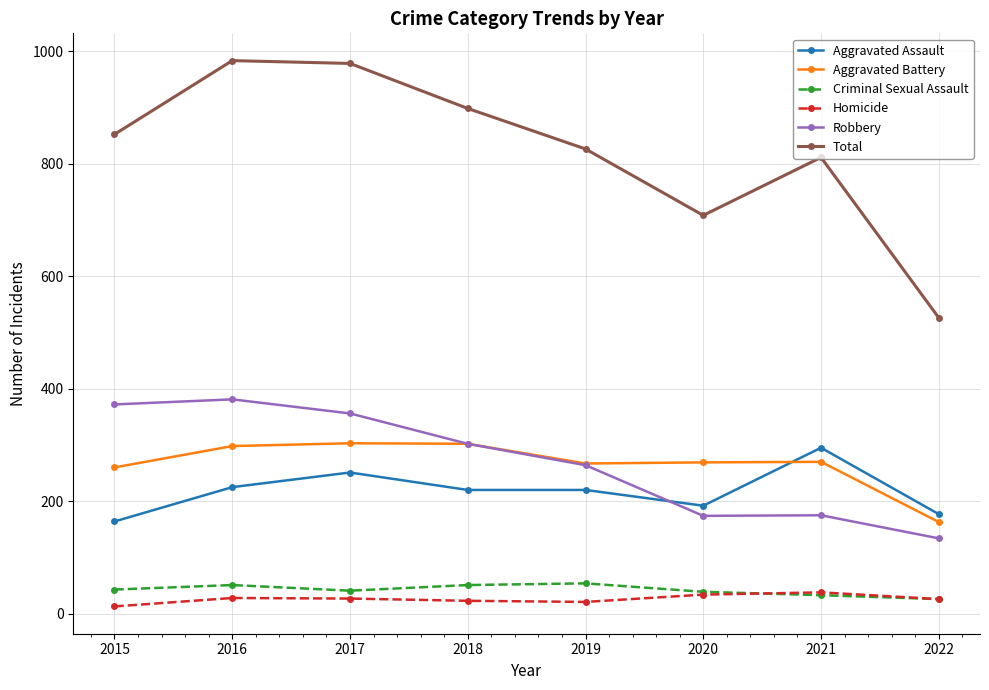

True or false: Aggravated Battery and Total intersect in this chart.

False